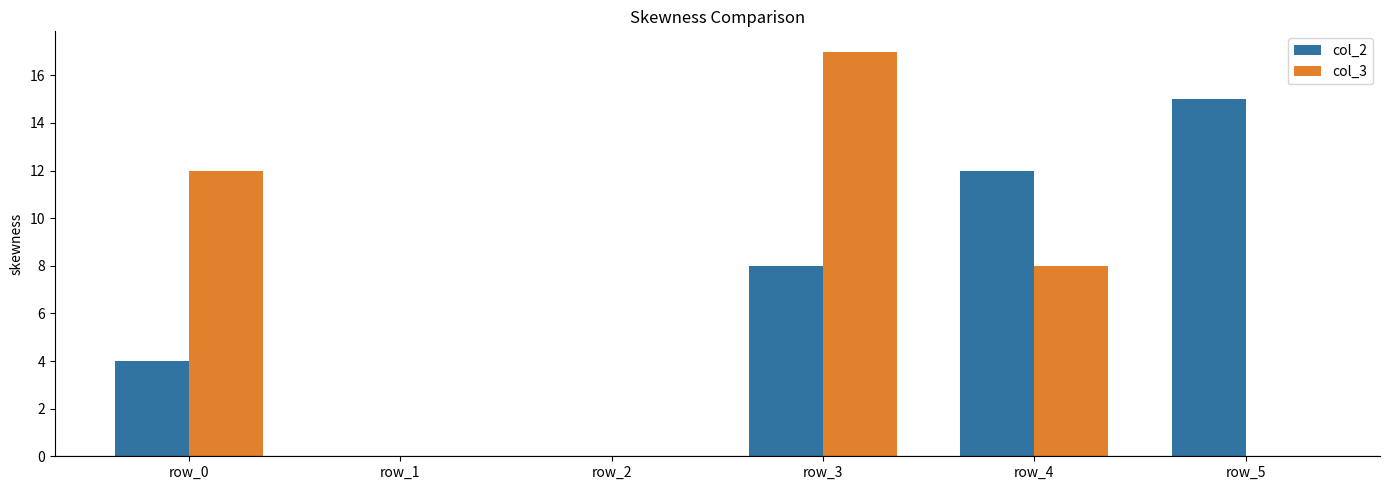

What is the greatest value displayed?

17